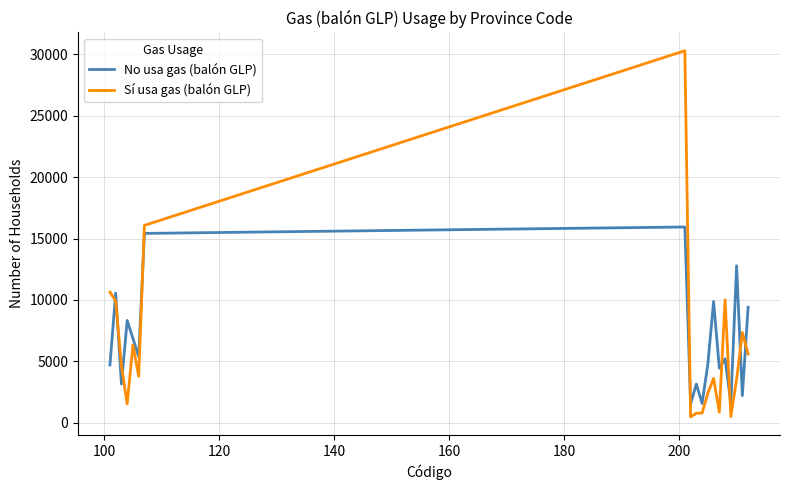

What is the maximum value shown in the chart?

30307